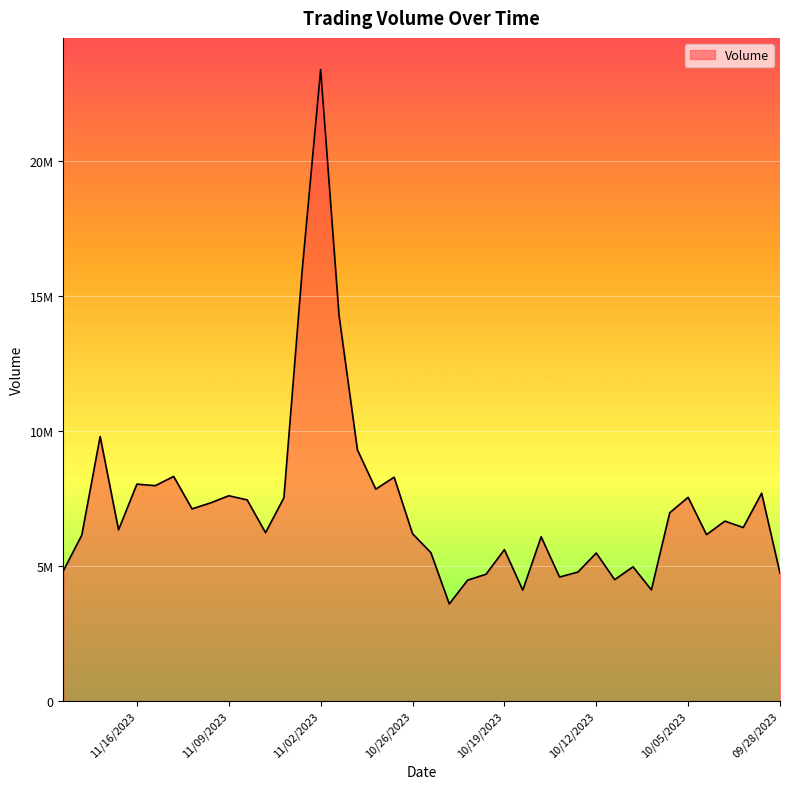

Reading left to right, list all the values displayed in this chart.

4831074	6148980	9800973	6343048	8037166	7980174	8322991	7120802	7340029	7607049	7452971	6239517	7532035	15995730	23396320	14292510	9308255	7852882	8293588	6201678	5497301	3600227	4481004	4698978	5611009	4110651	6086690	4595886	4780570	5485215	4499170	4974831	4120707	6979313	7548837	6166103	6666600	6430546	7700233	4736279